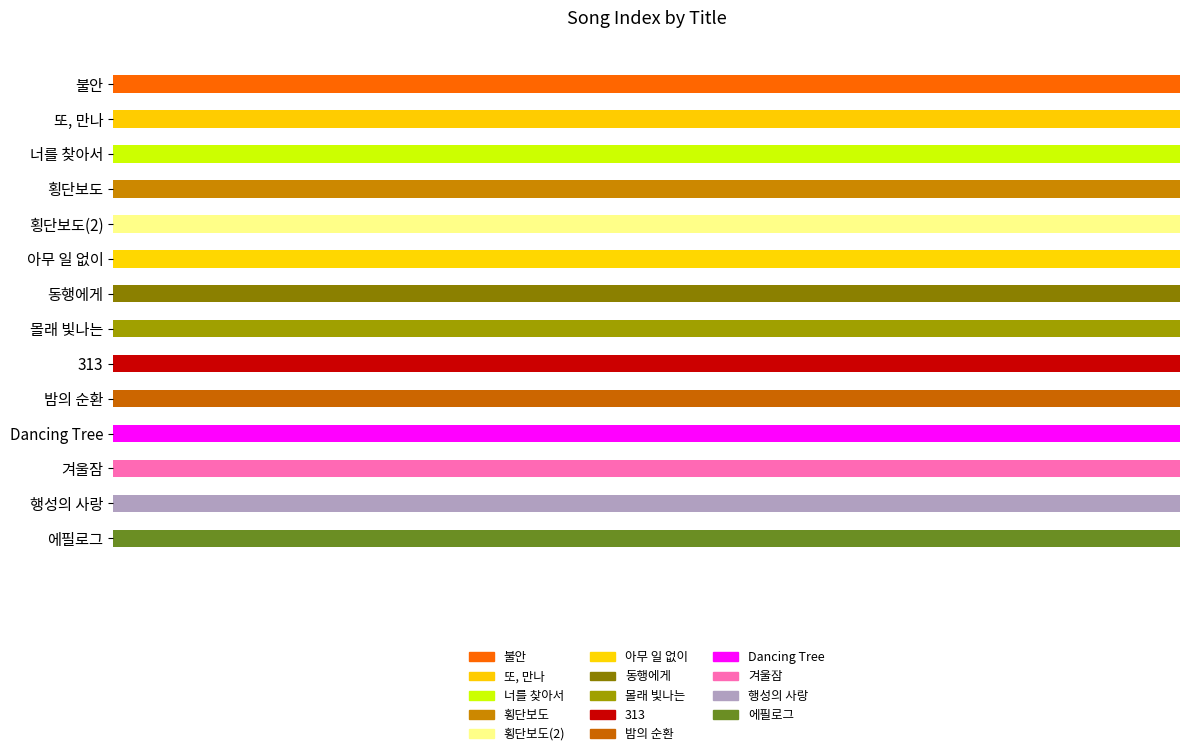

True or false: the data shows 1 at 또, 만나.

True